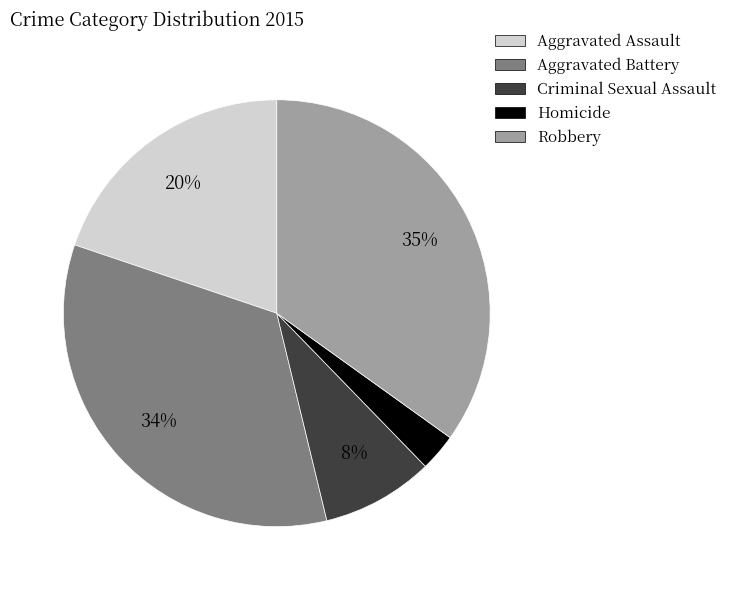

To the nearest percent, what is the combined percentage of Aggravated Battery and Homicide?

37%